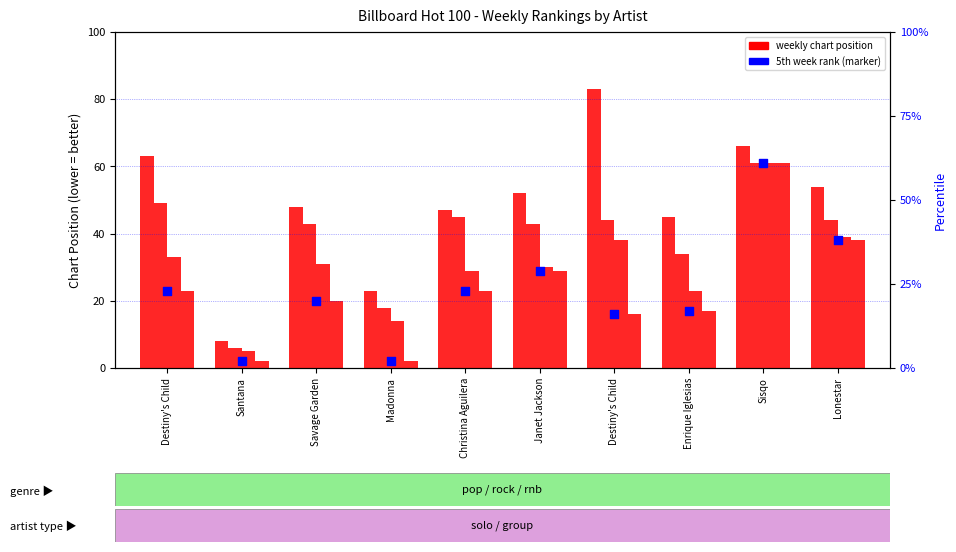

Which series has the largest total across all categories?

x2nd.week